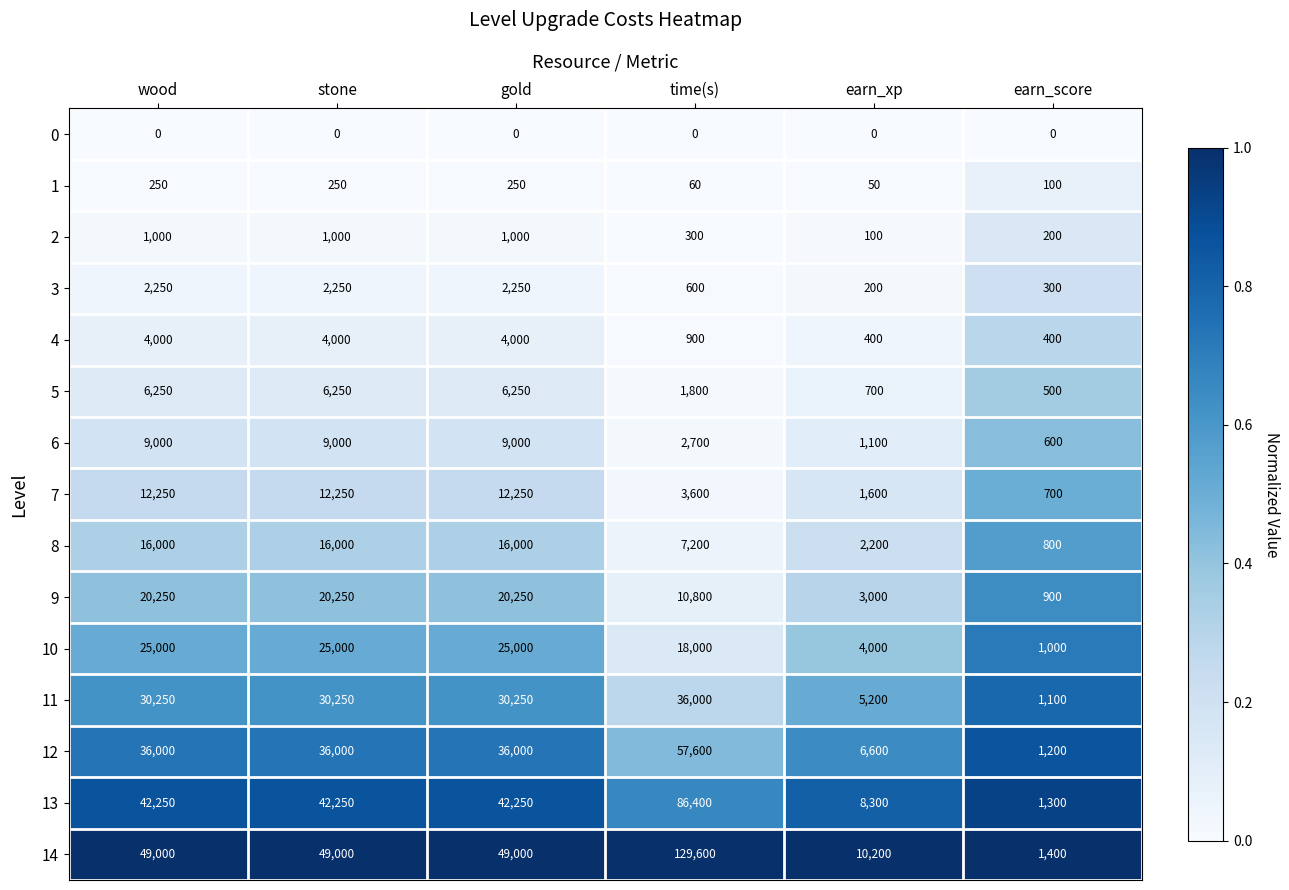

Rank the series at earn_score from highest to lowest value.

14, 13, 12, 11, 10, 9, 8, 7, 6, 5, 4, 3, 2, 1, 0